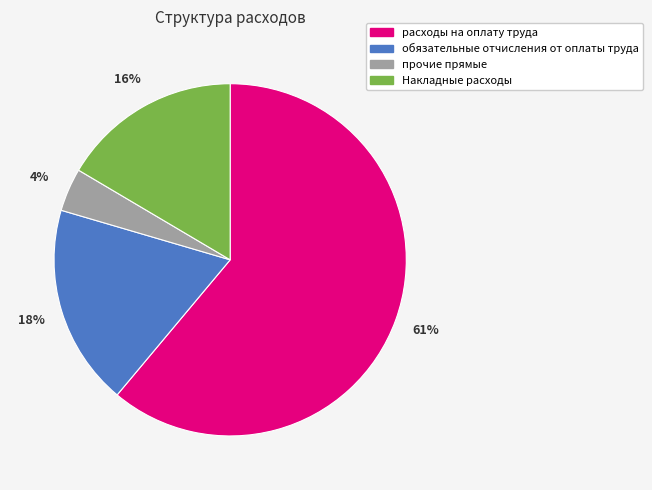

Rank the categories by value from highest to lowest.

расходы на оплату труда, обязательные отчисления от оплаты труда, Накладные расходы, прочие прямые